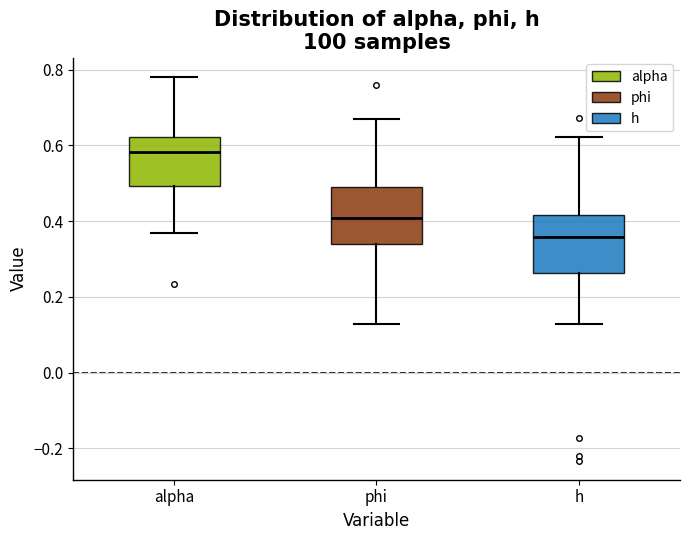

Reading left to right, read every box against the y-axis: the position of its median line, the range the box covers, and the ends of its whiskers. The values are not printed on the chart, so give them approximately, as read against the axis.

alpha: median 0.58, box 0.50 to 0.62, whiskers 0.36 to 0.78
phi: median 0.40, box 0.34 to 0.48, whiskers 0.12 to 0.68
h: median 0.36, box 0.26 to 0.42, whiskers 0.12 to 0.62